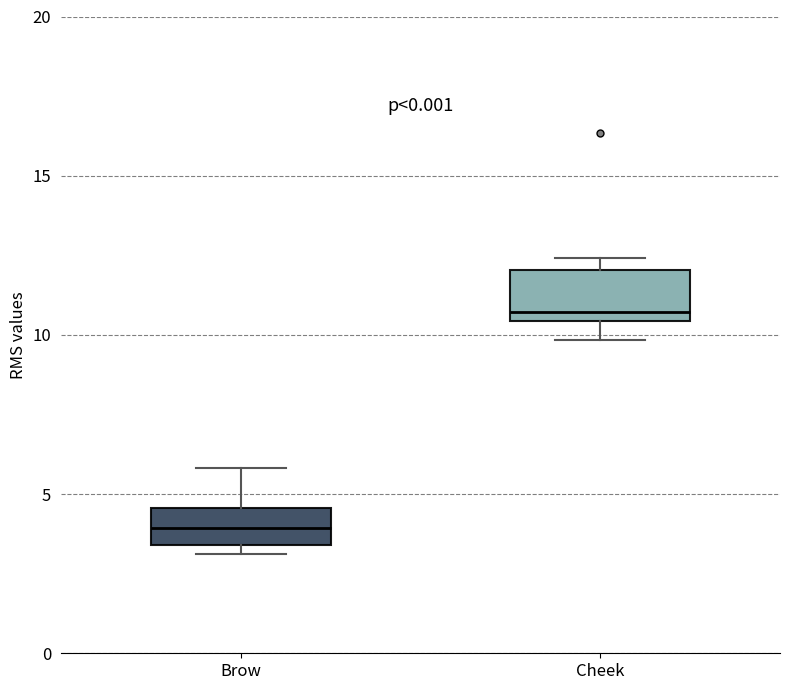

Where does the upper whisker of the box for Brow end on the y-axis? The values are not printed on the chart, so give them approximately, as read against the axis.

6.0